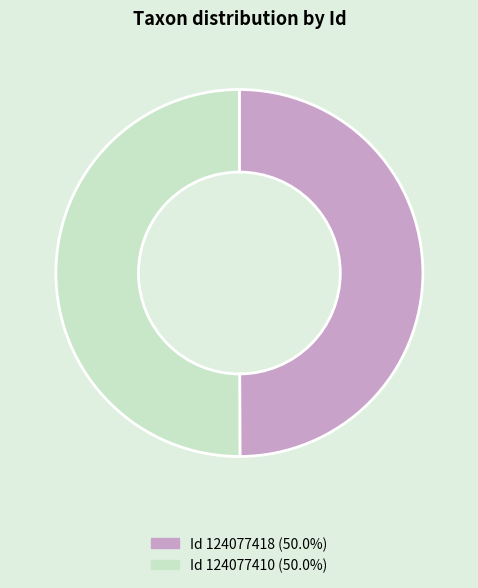

Do Id 124077410 (50.0%) and Id 124077418 (50.0%) together represent more than half of the pie?

Yes